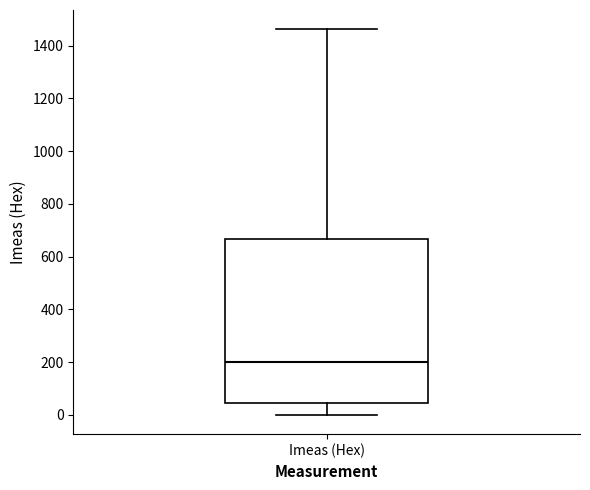

Read this box plot against the y-axis: the position of the median line, the range covered by the box, and the ends of both whiskers. The values are not printed on the chart, so give them approximately, as read against the axis.

median 200, box 40 to 660, whiskers 0 to 1460